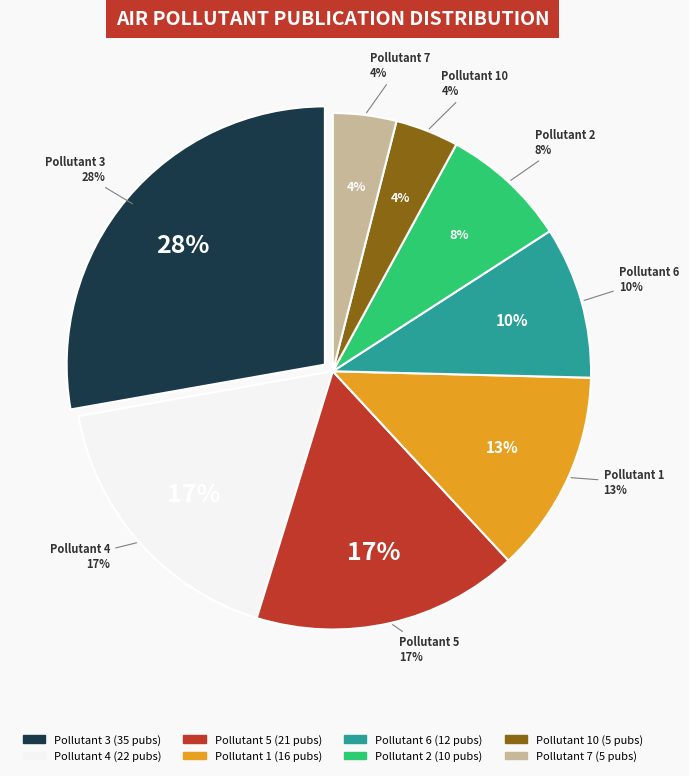

Which slice is the smallest?

10